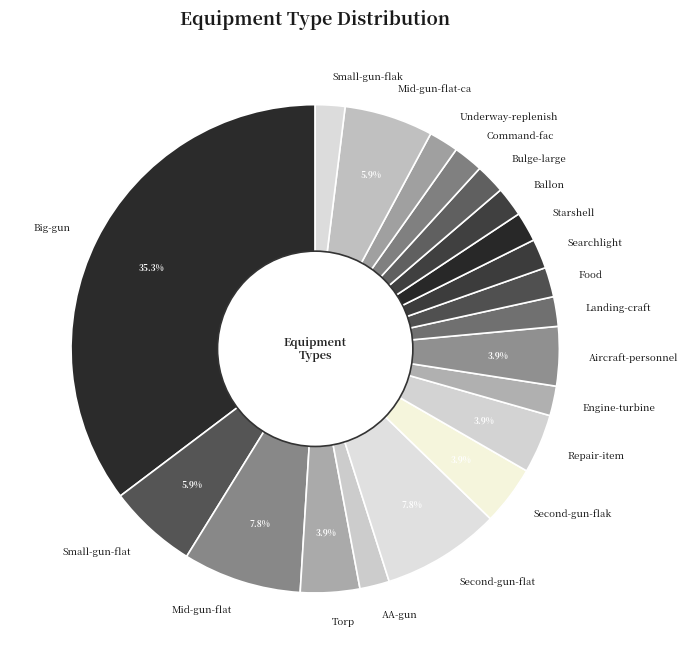

Is it true that Small-gun-flak is 2% of the pie?

True